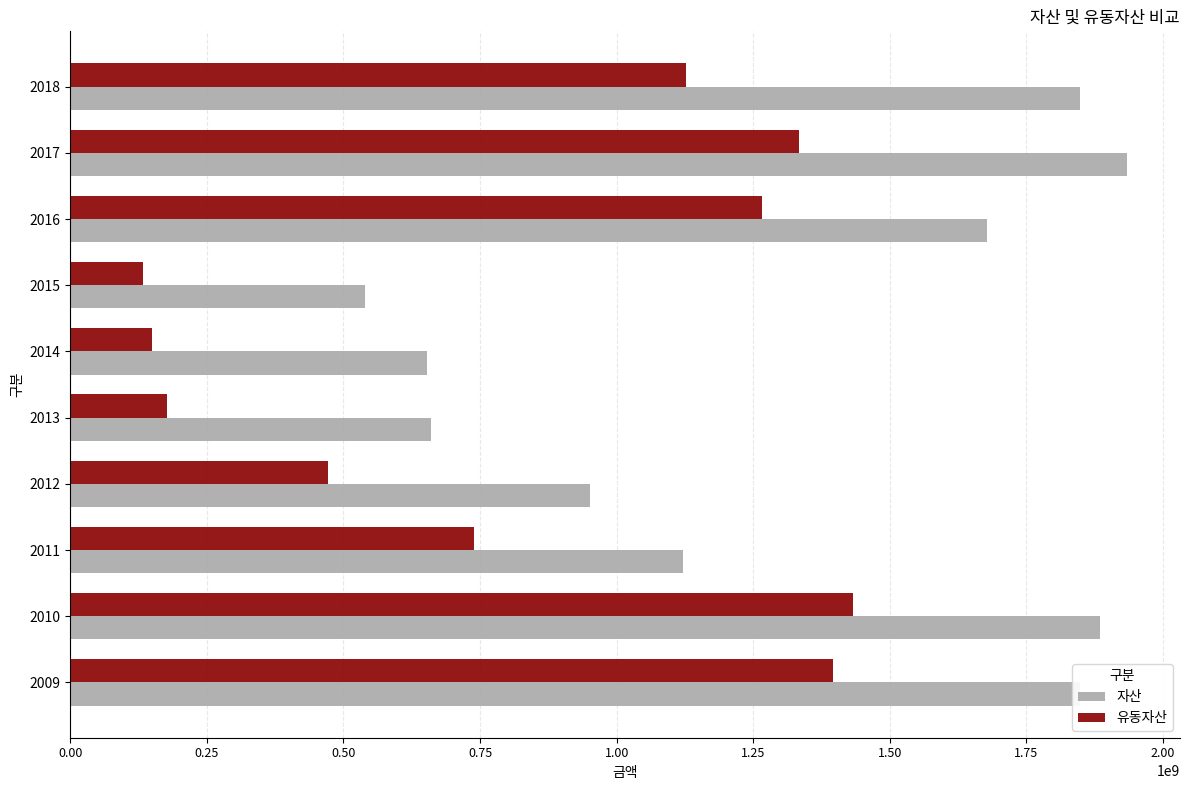

What is the average value of the 유동자산 series?

822524849